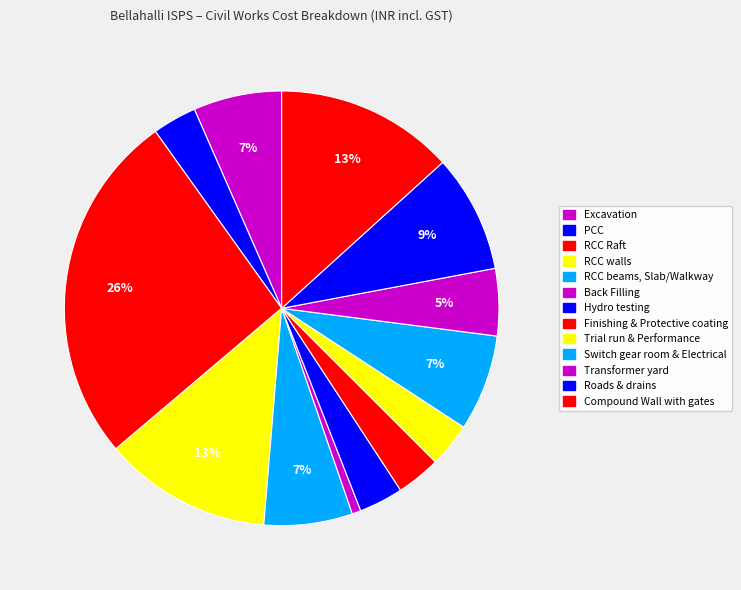

To the nearest percent, what percentage of the pie is Back Filling?

1%